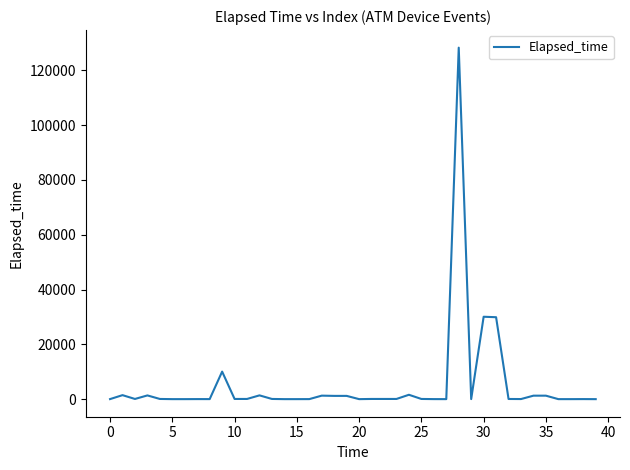

What is the sum of all values?

211240